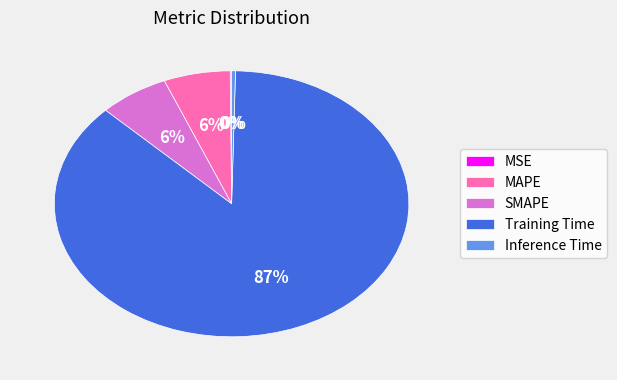

Which has a higher value, MAPE or Inference Time?

MAPE